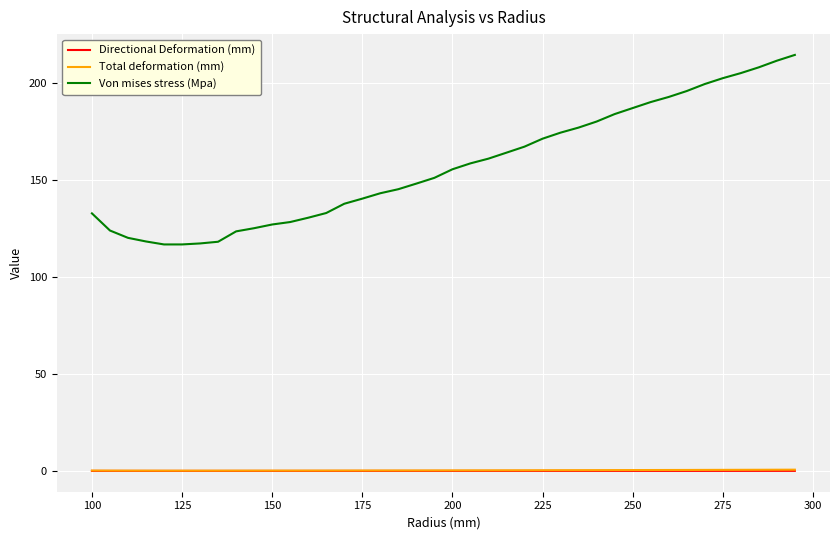

Which series has the largest range (max minus min)?

Von mises stress (Mpa)